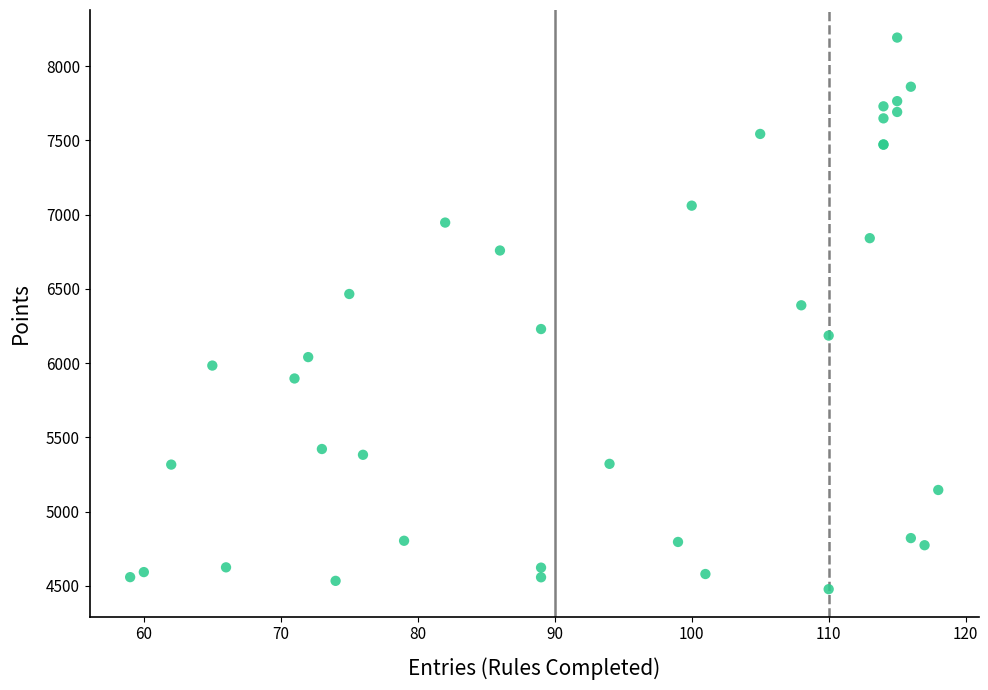

What Y value in the scatter plot is closest to 6334?

6389